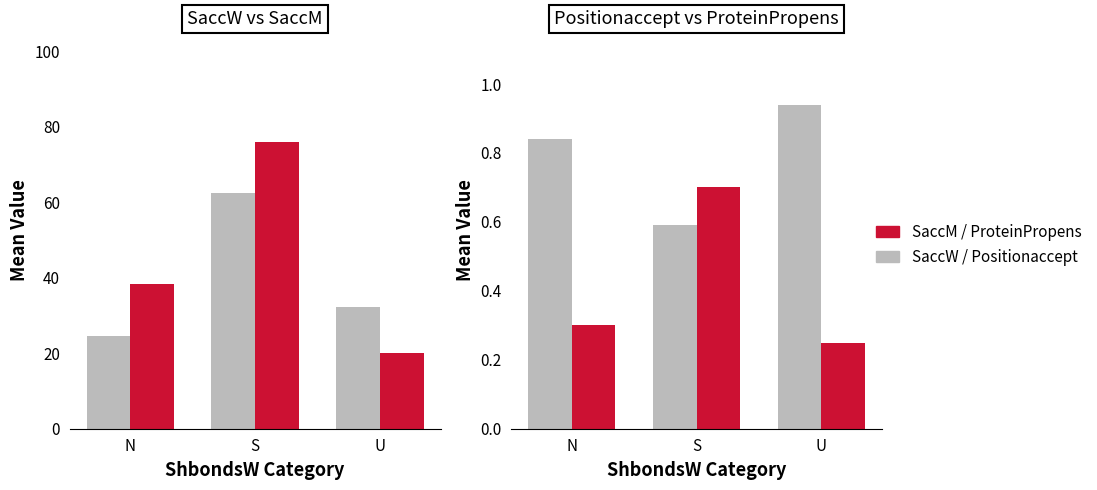

Reading left to right, what are all the values shown in this chart?

SaccW: 24.5	62.5	32.2
SaccM: 38.2	76.0	20.1
Positionaccept: 0.8	0.6	0.9
ProteinPropens: 0.3	0.7	0.2